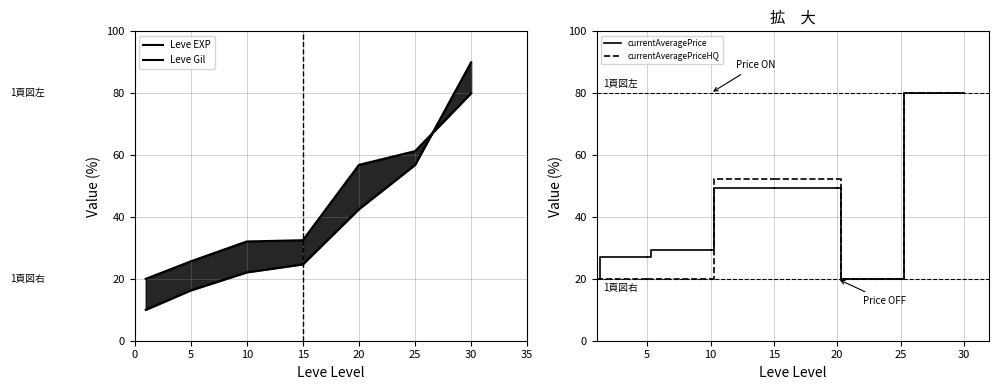

True or false: Leve EXP and Leve Gil intersect in this chart.

True